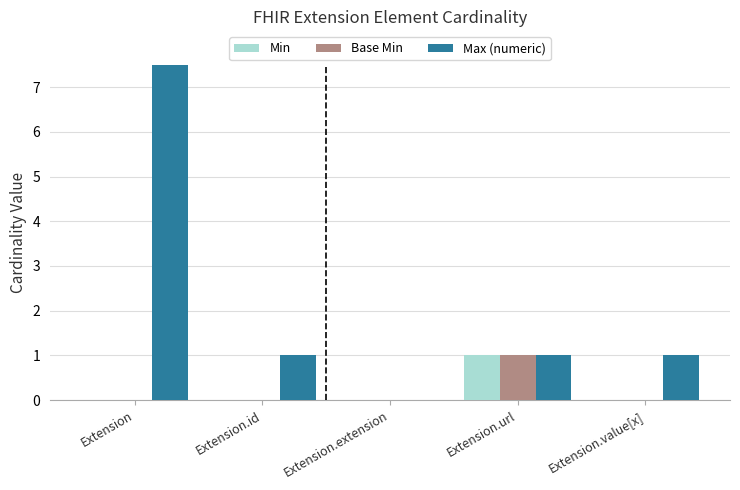

Reading left to right, transcribe all the data shown in this chart.

Min: Extension=0	Extension.id=0	Extension.extension=0	Extension.url=1	Extension.value[x]=0
Base Min: Extension=0	Extension.id=0	Extension.extension=0	Extension.url=1	Extension.value[x]=0
Max (numeric): Extension=999	Extension.id=1	Extension.extension=0	Extension.url=1	Extension.value[x]=1